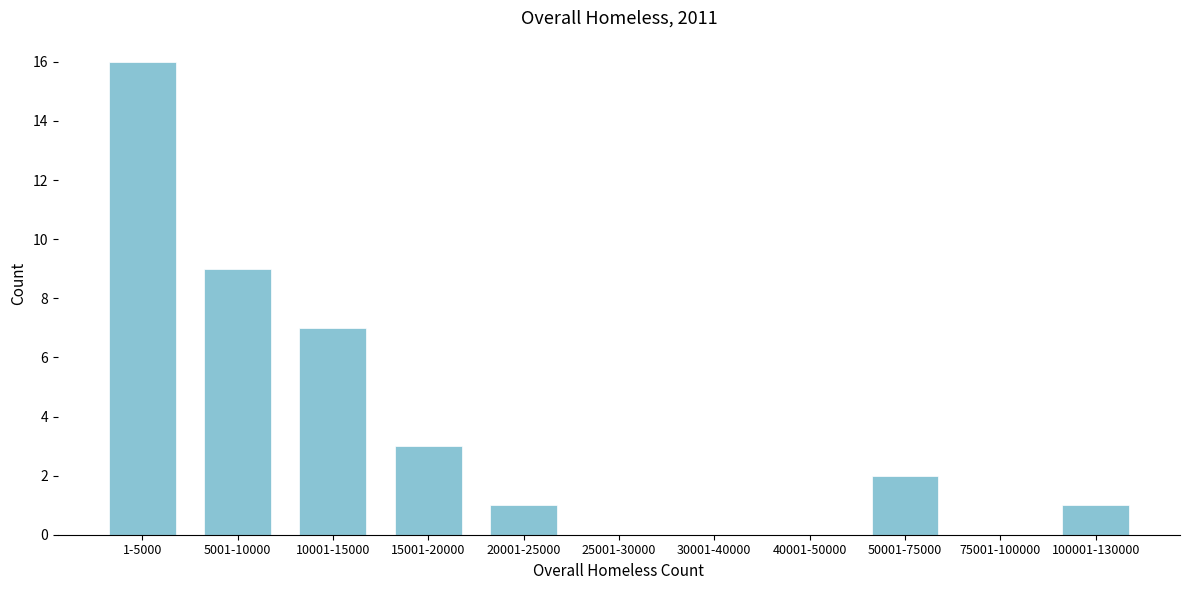

Reading right to left, transcribe all the data shown in this chart.

100001-130000=1	75001-100000=0	50001-75000=2	40001-50000=0	30001-40000=0	25001-30000=0	20001-25000=1	15001-20000=3	10001-15000=7	5001-10000=9	1-5000=16